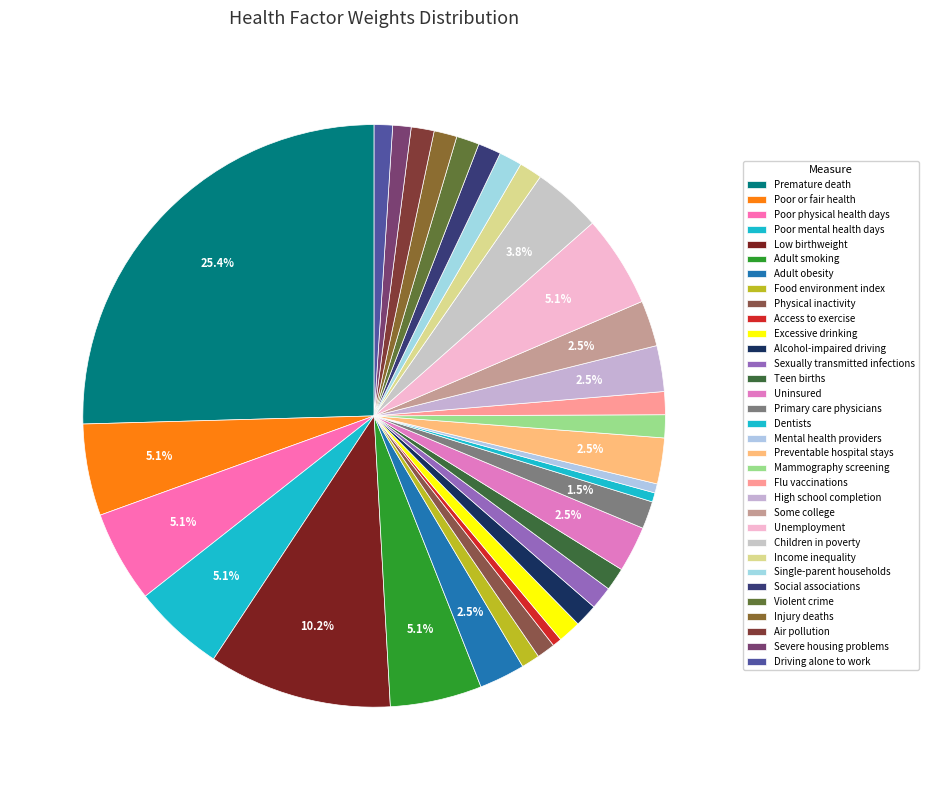

Does Alcohol-impaired driving account for over 50% of the chart?

No